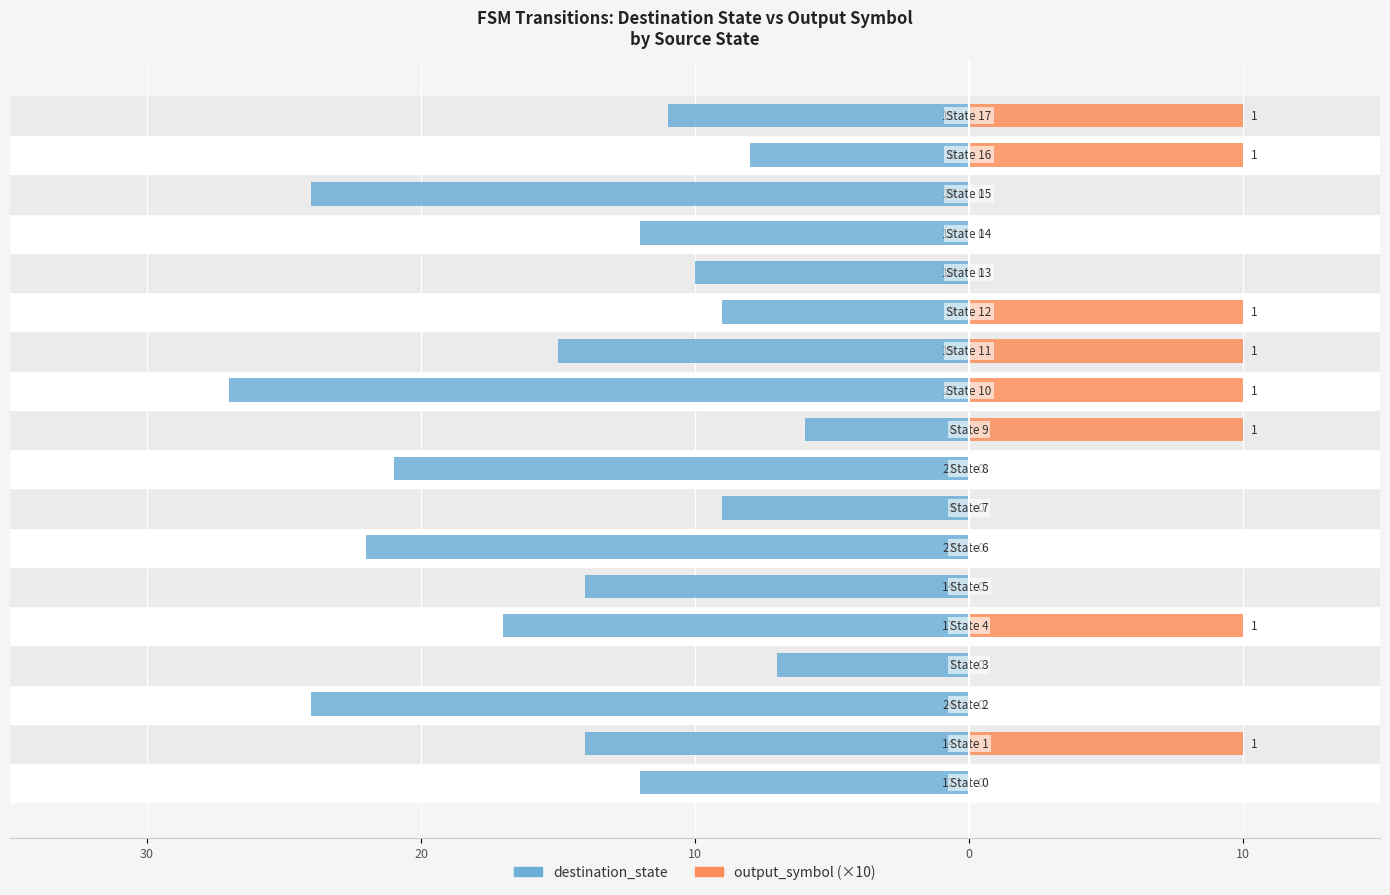

How many values in the destination_state series are below -12?

9